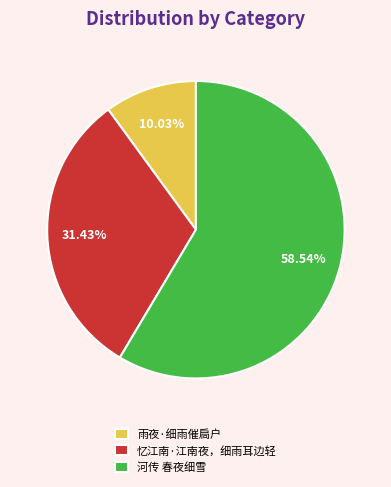

Is it true that 雨夜·细雨催扃户 is 10% of the pie?

True